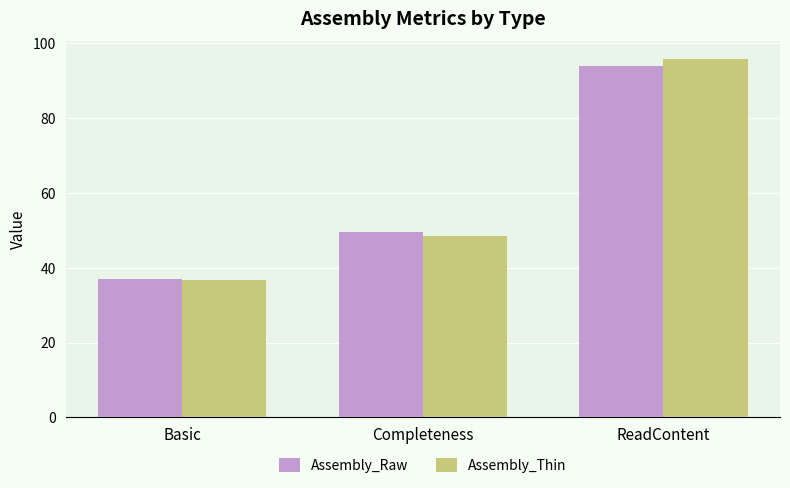

What is the sum of the Assembly_Thin values at ReadContent and Completeness?

144.3